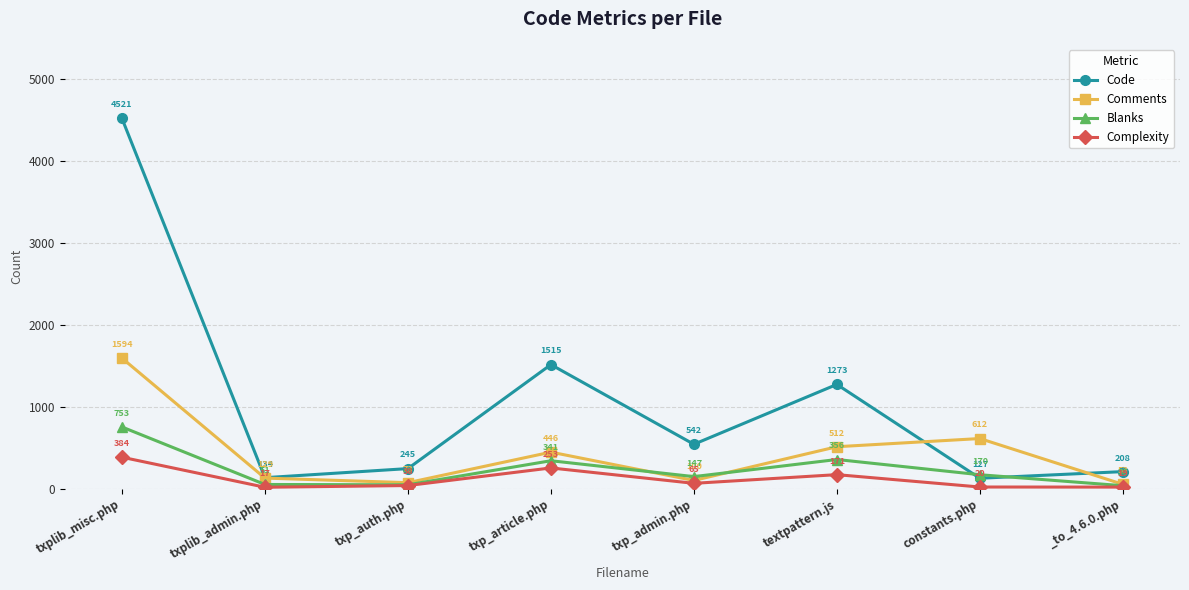

What is the difference between the Complexity values at _to_4.6.0.php and txp_admin.php?

46